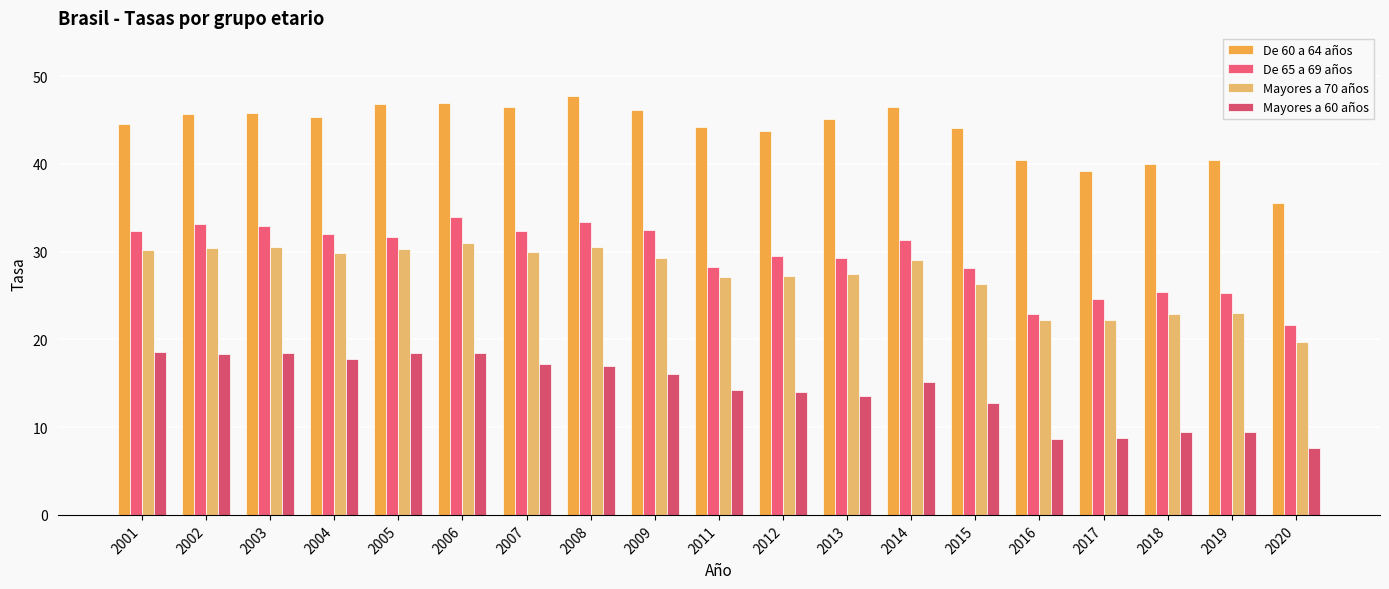

What is the sum of the Mayores a 60 años values at 2003 and 2004?

36.3